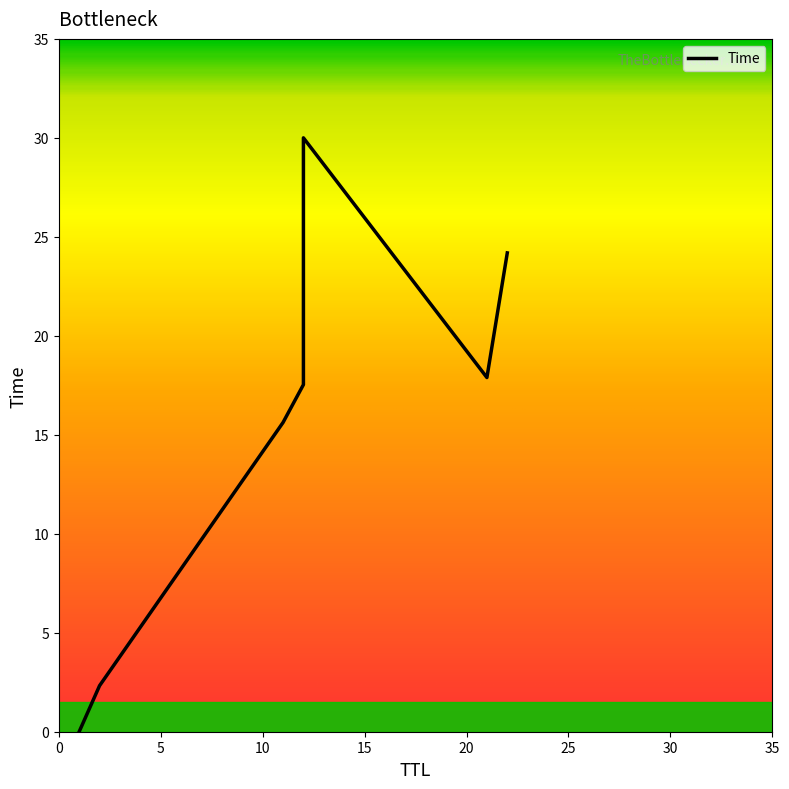

What is the approximate value at 2?

2.3